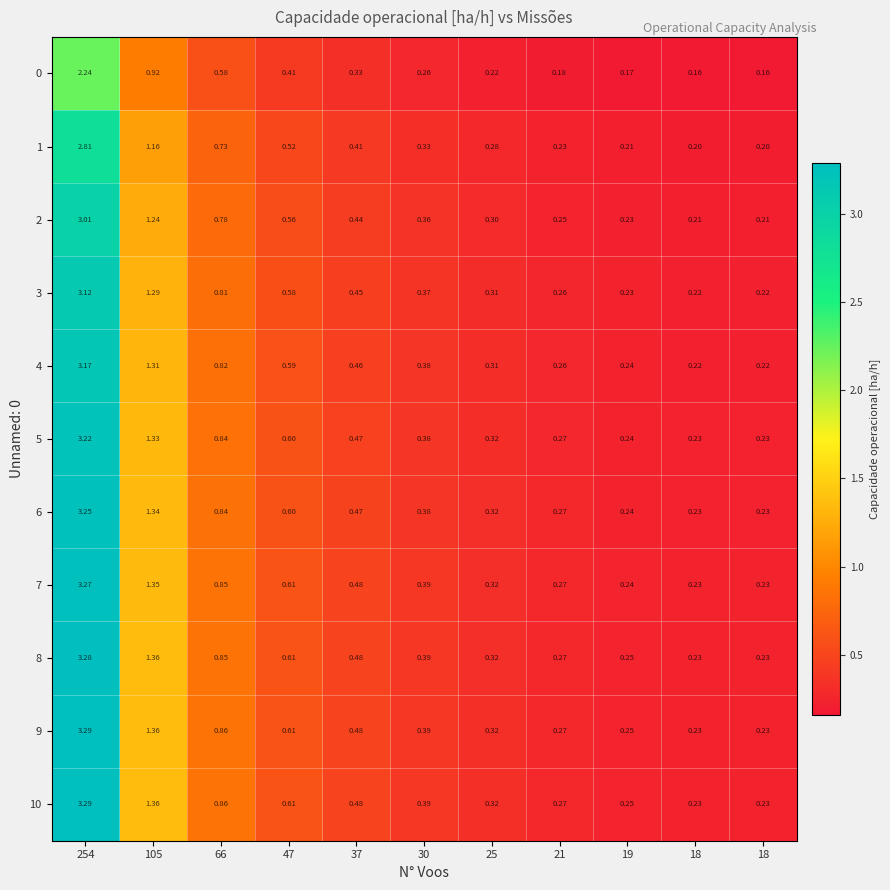

Which category has the lowest value across all series?

18